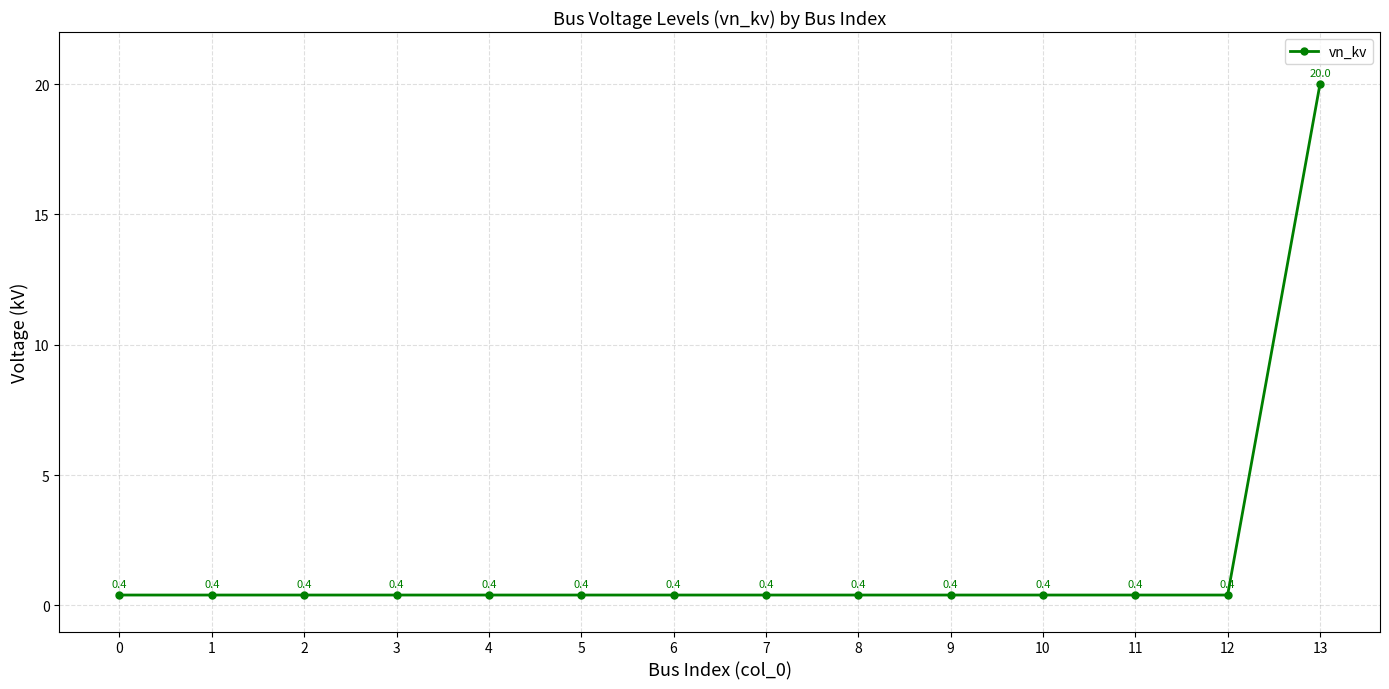

Reading right to left, transcribe all the data shown in this chart.

13=20.0	12=0.4	11=0.4	10=0.4	9=0.4	8=0.4	7=0.4	6=0.4	5=0.4	4=0.4	3=0.4	2=0.4	1=0.4	0=0.4